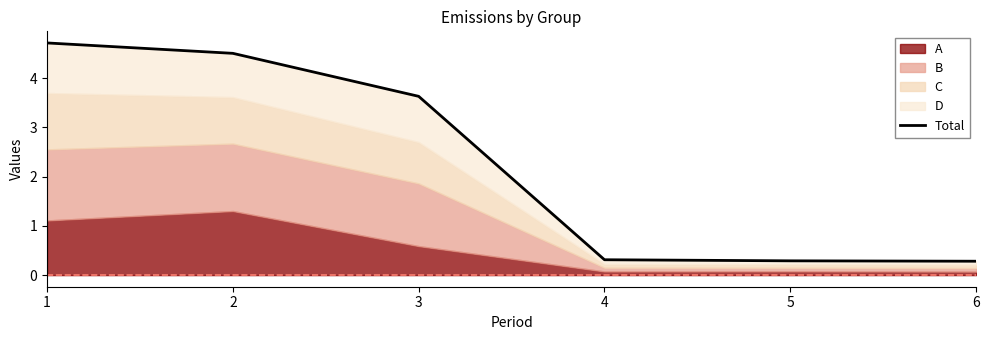

Rank the categories by value from lowest to highest.

6, 5, 4, 3, 2, 1